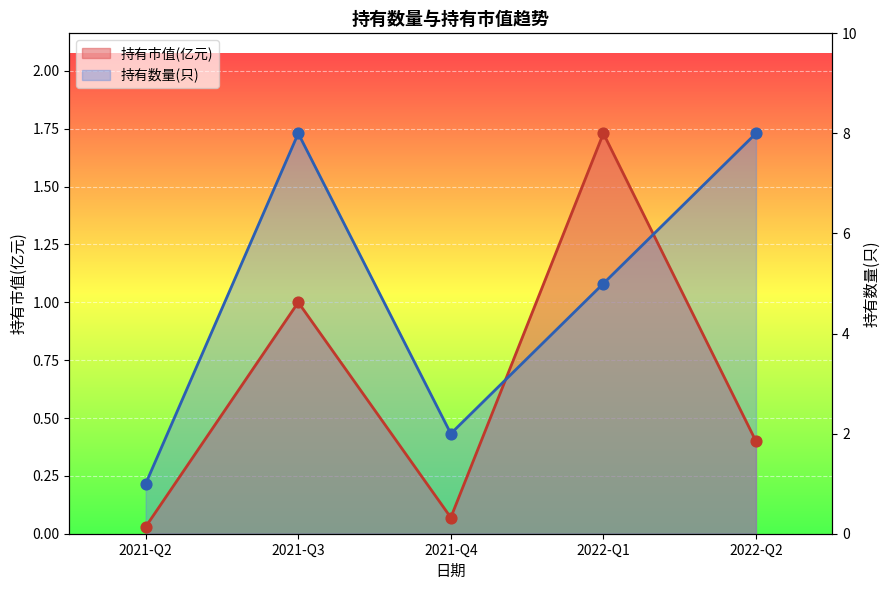

What are all the series names shown in the legend?

持有市值(亿元), 持有数量(只)